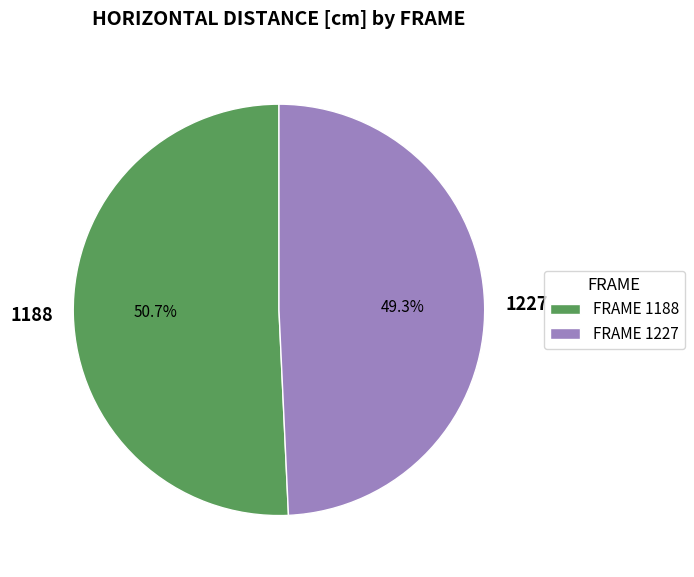

To the nearest percent, what is the average slice percentage?

50%